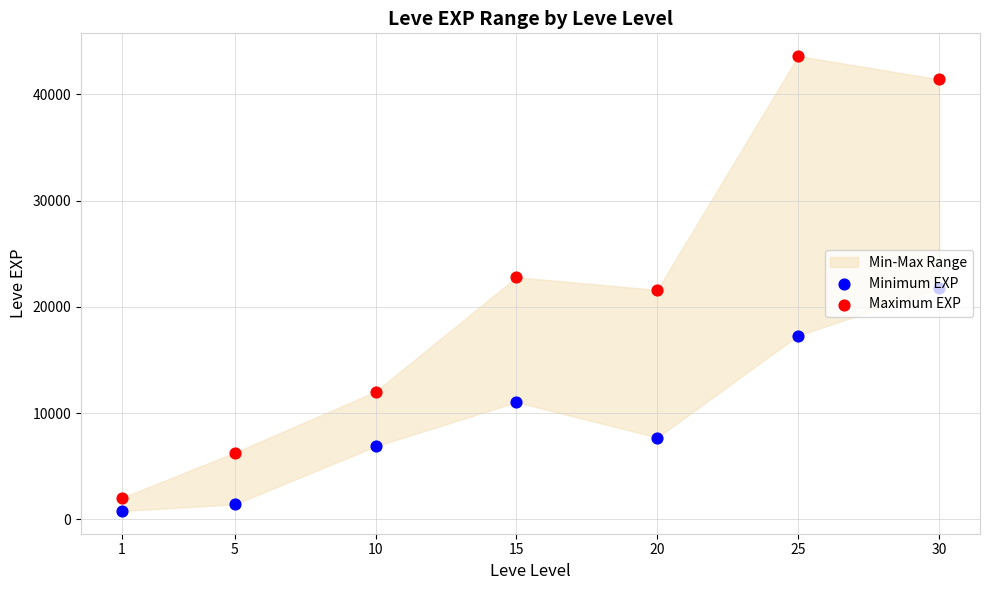

What is the total value across all series at 15?

33830